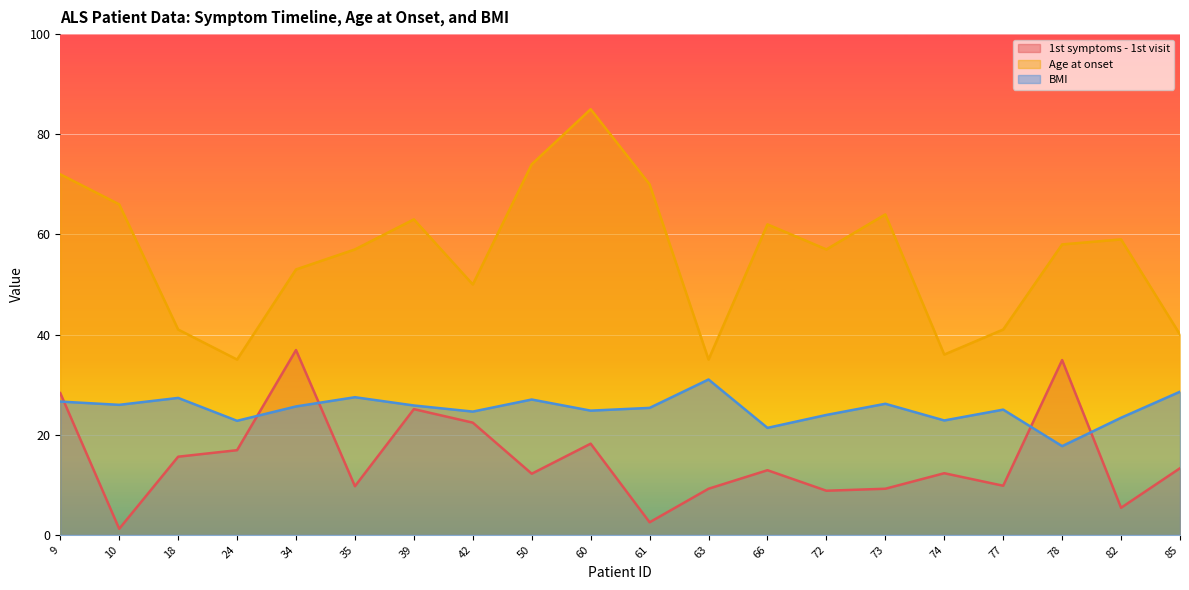

Rank the series by their average value, from lowest to highest.

1st symptoms - 1st visit, BMI, Age at onset